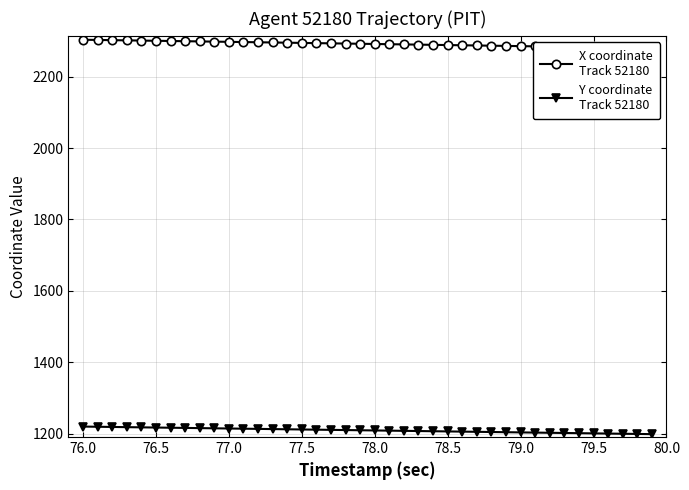

True or false: Y coordinate
Track 52180 and X coordinate
Track 52180 intersect in this chart.

False